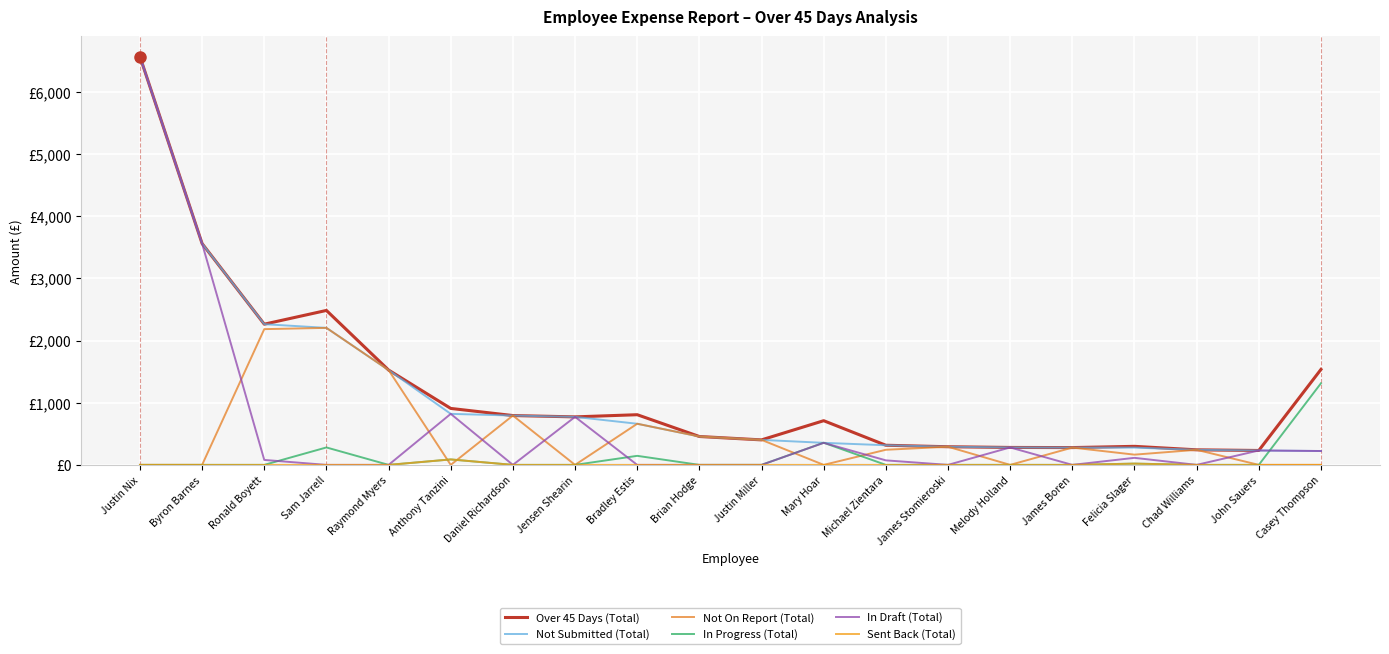

Is this an area chart (filled region under the line)?

No